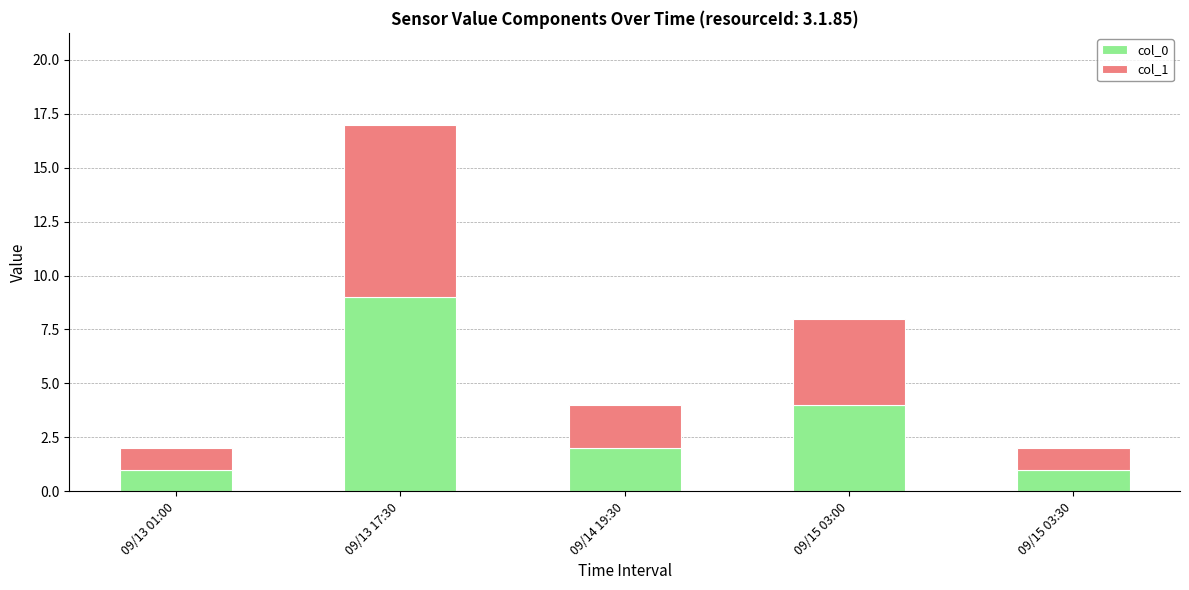

At which category is the sum across all series the highest?

09/13 17:30